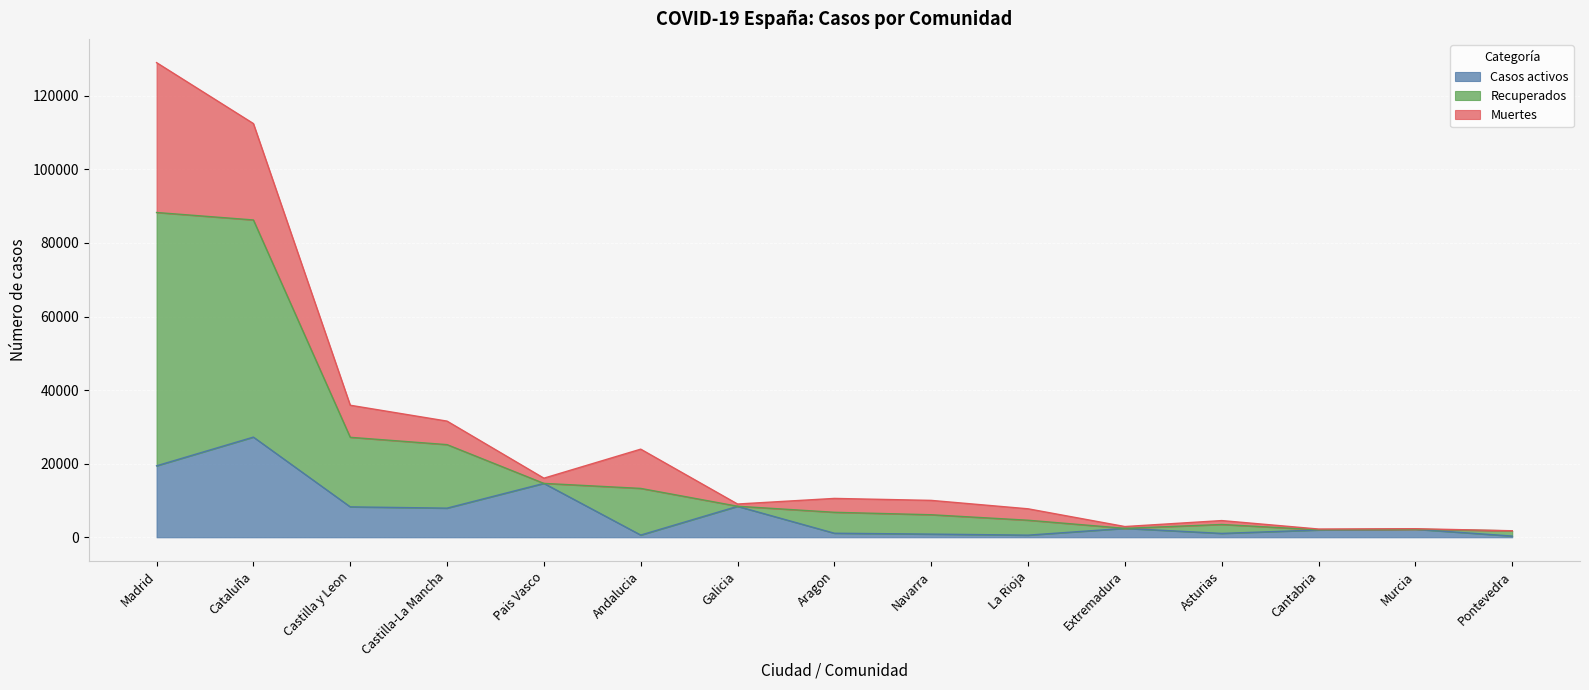

The value of Casos activos at Castilla-La Mancha is 7922. True or false?

True